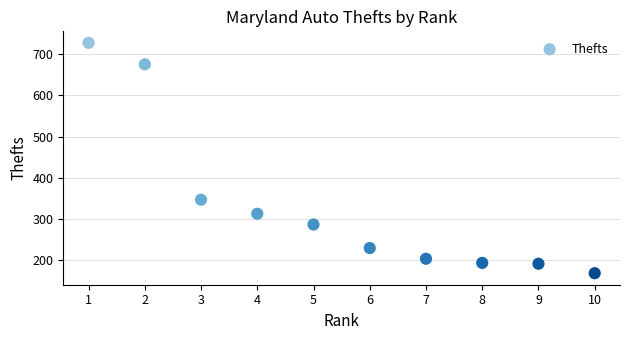

What is the range of X values (max minus min)?

9